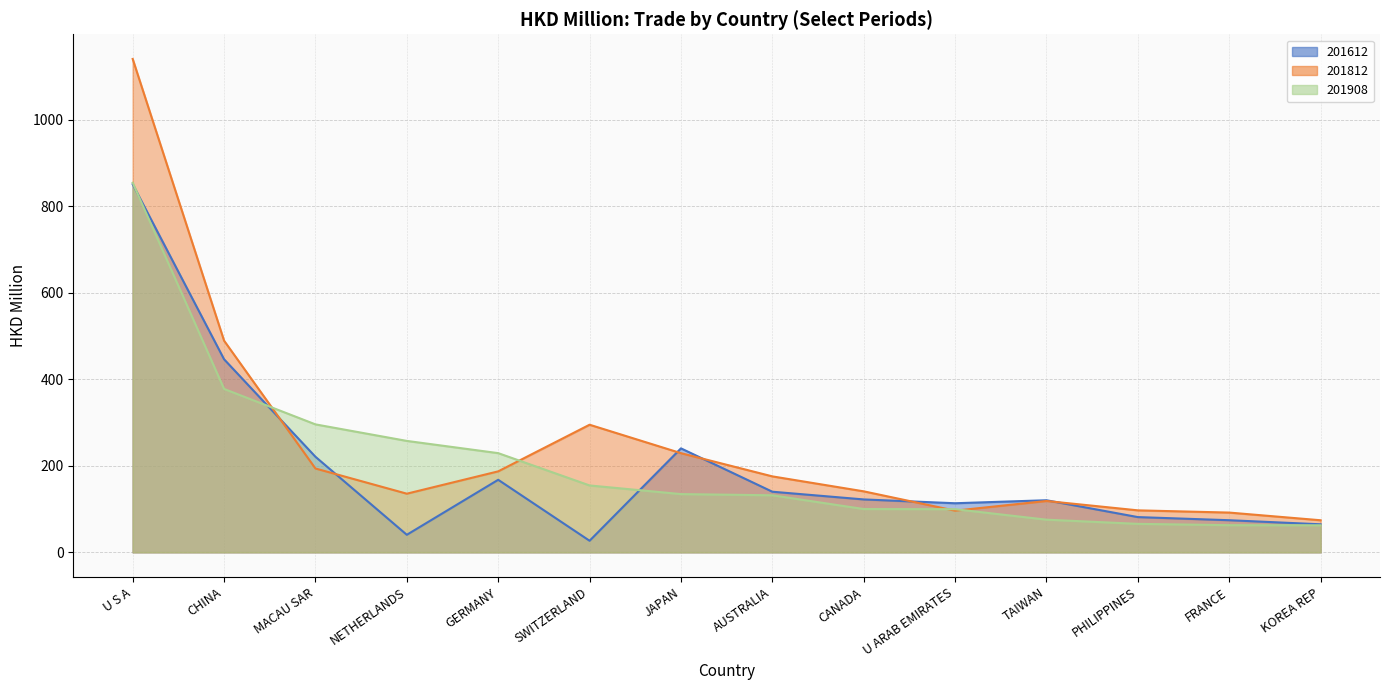

What is the minimum value for 201908?

62.3